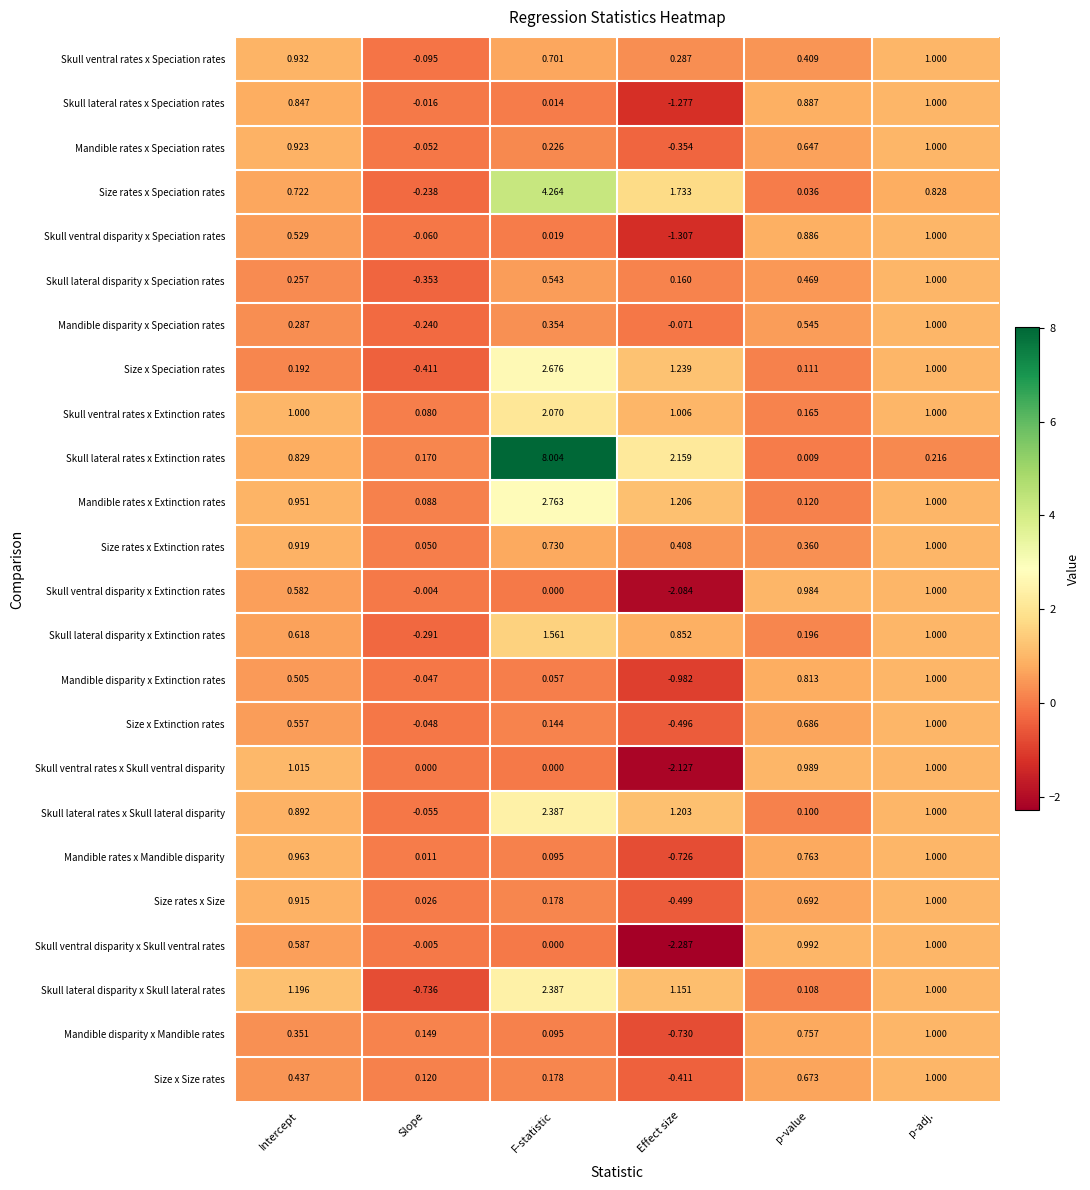

Which category has the lowest value in the Skull ventral disparity x Speciation rates series?

Effect size